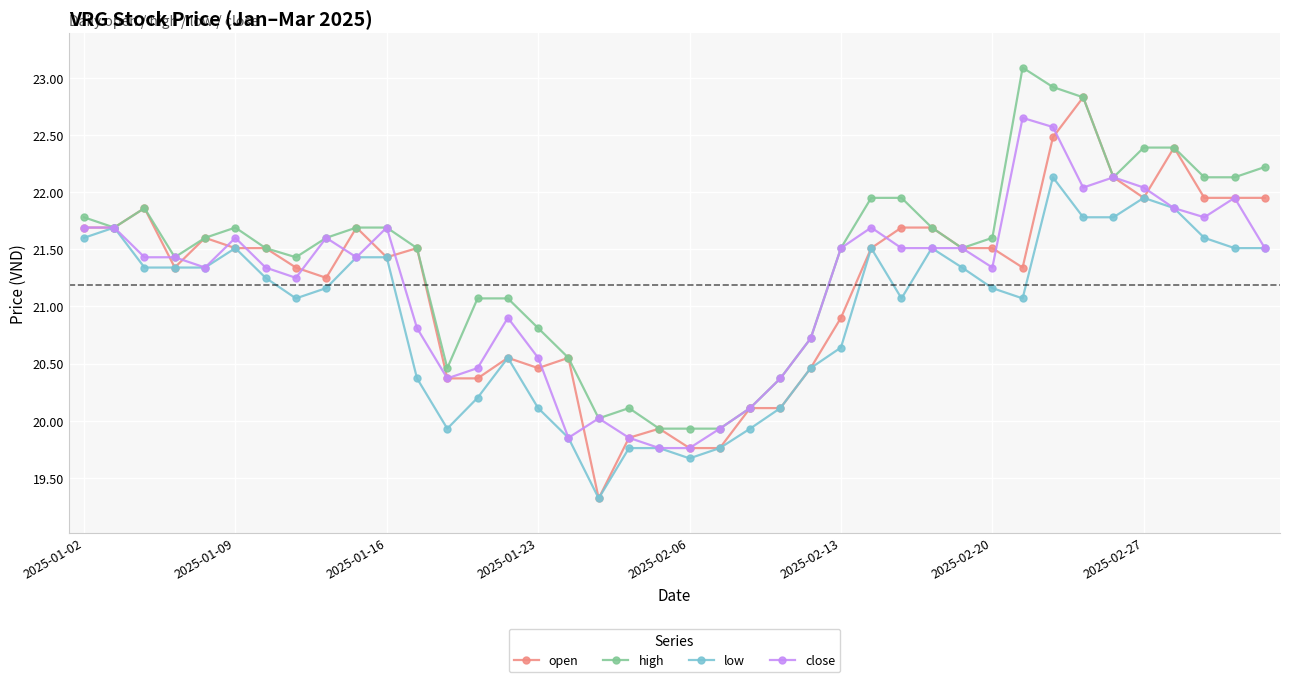

How many lines are shown in the chart?

4